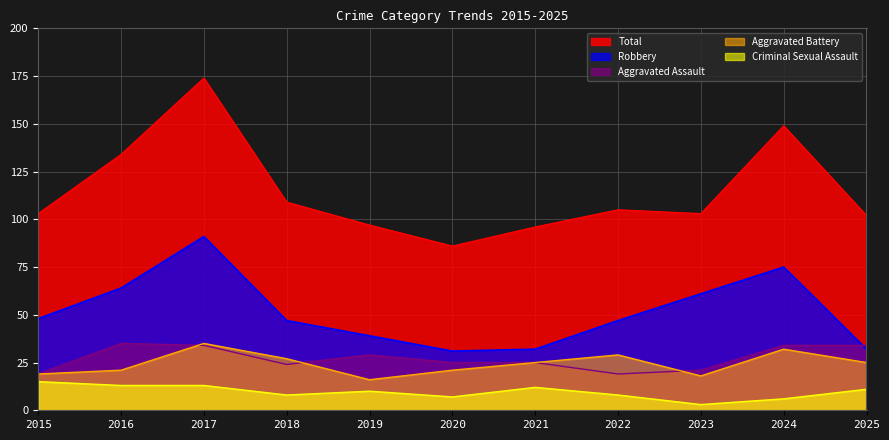

Where is the first local minimum for Criminal Sexual Assault?

2018